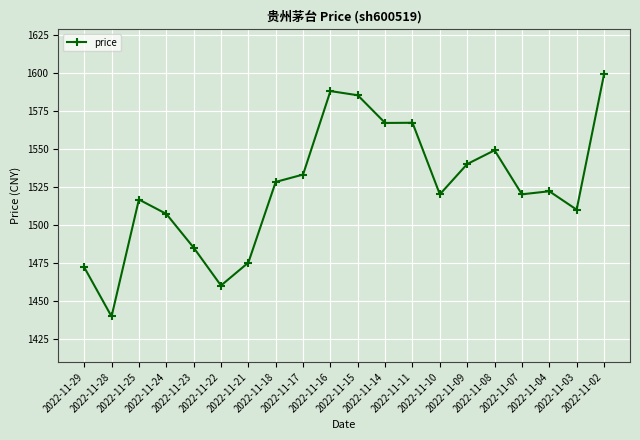

Where does the data first go above 1522?

2022-11-18